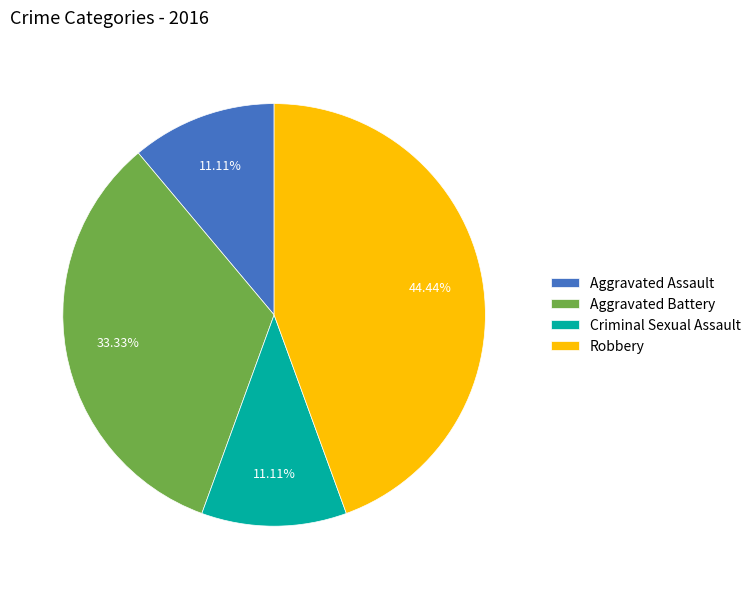

How many slices are in this pie chart?

4